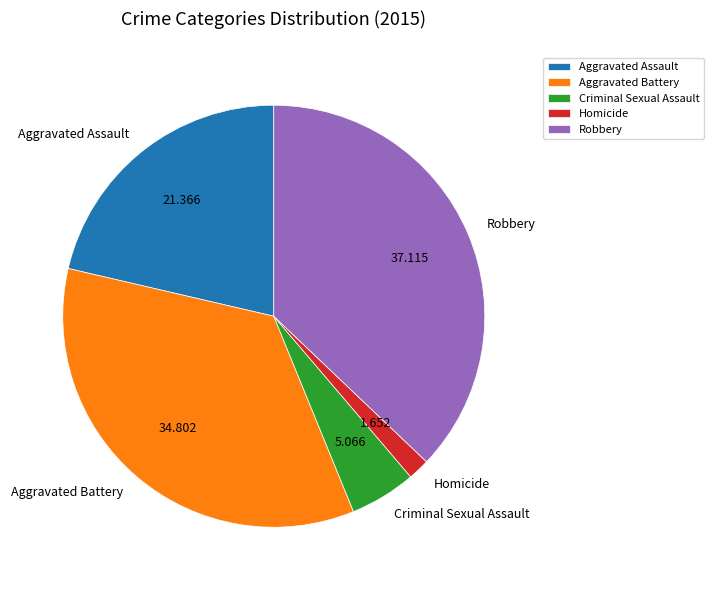

Is the sum of Criminal Sexual Assault and Aggravated Assault greater than half?

No